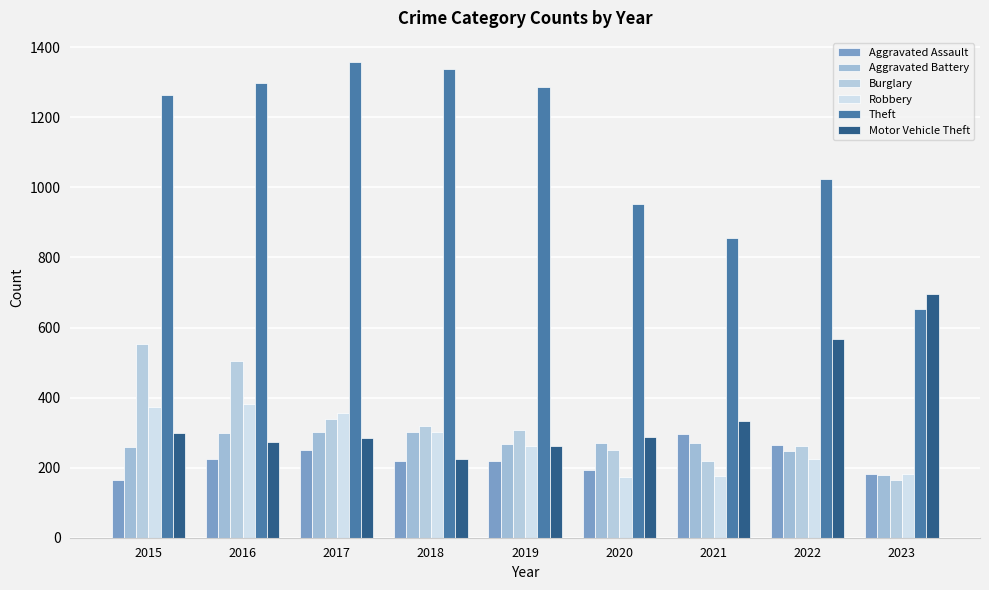

Count the number of categories in the chart.

9